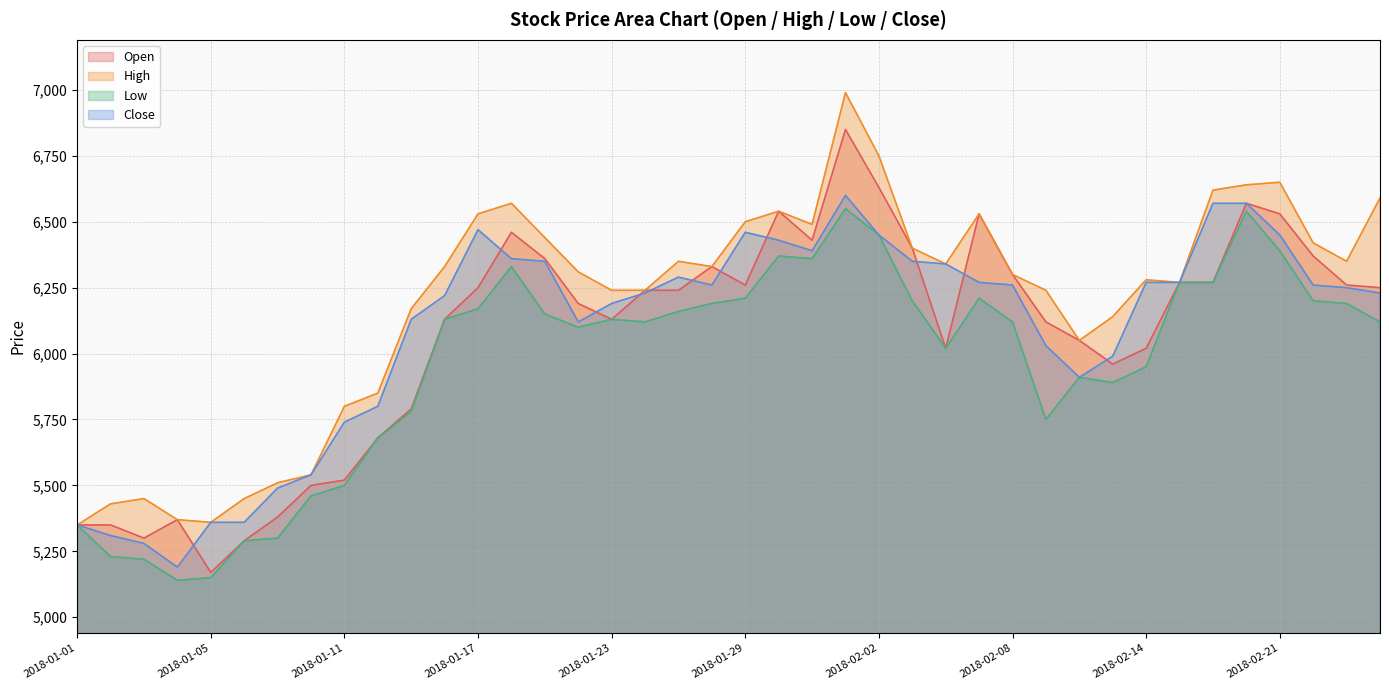

Does the chart have visible grid lines?

Yes